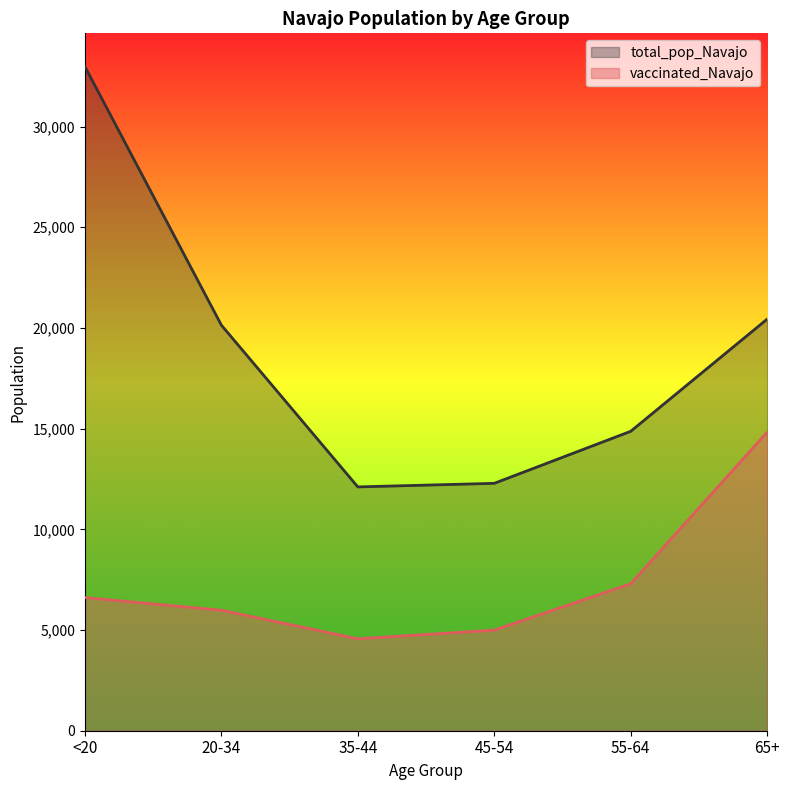

Between <20 and 45-54, which series saw the biggest shift?

total_pop_Navajo